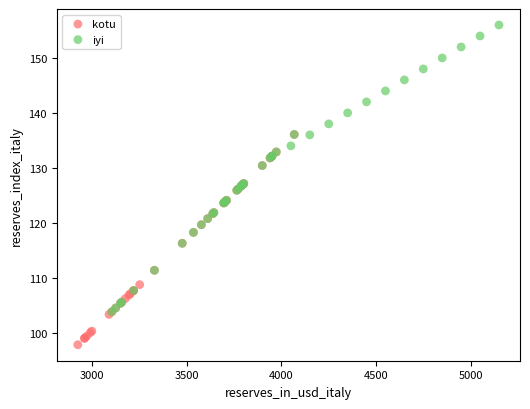

Which series reaches the minimum Y coordinate?

kotu